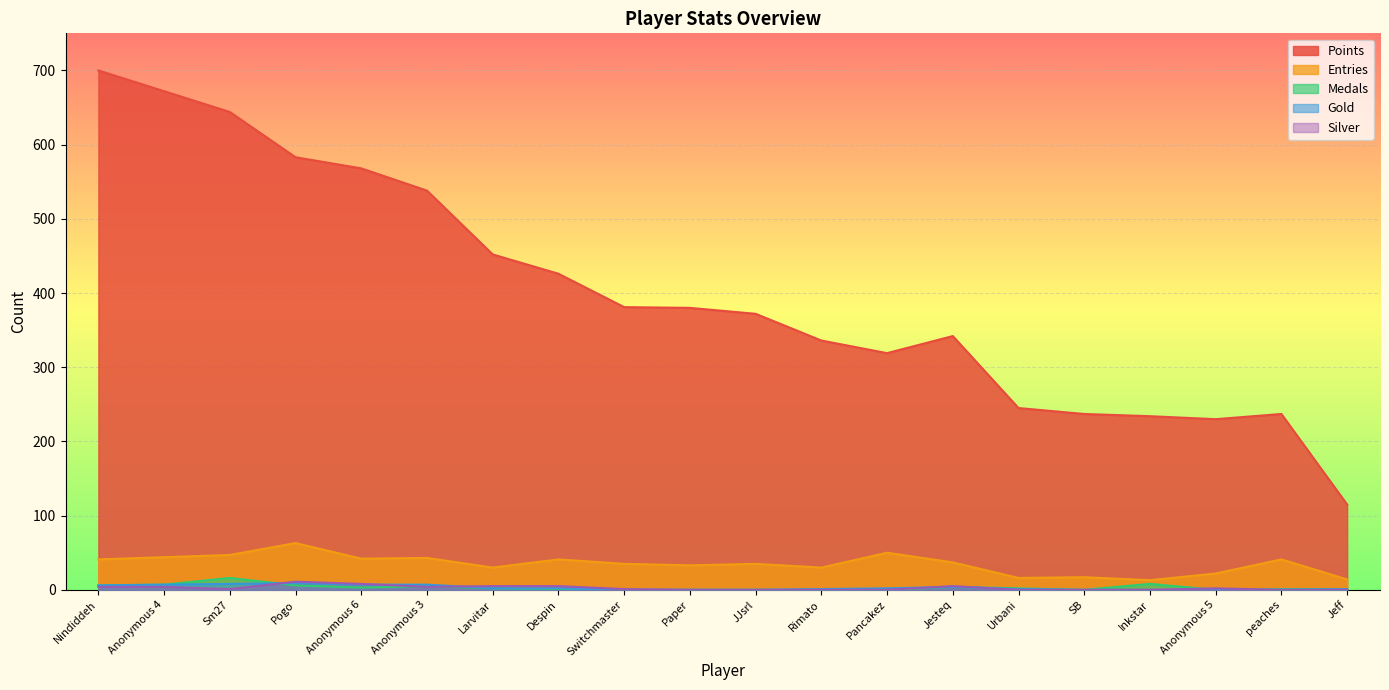

Reading left to right, what are all the values shown in this chart?

Points: 700	672	644	583	568	538	452	426	381	380	372	336	319	342	245	237	234	230	237	115
Entries: 41	44	47	63	42	43	30	41	35	33	35	30	50	37	16	17	13	22	41	14
Medals: 6	7	16	6	3	5	2	1	0	0	0	0	0	4	2	0	8	0	1	1
Gold: 6	7	8	9	7	7	2	2	0	0	0	1	2	4	1	0	0	0	0	1
Silver: 4	4	1	11	8	4	5	5	1	0	0	0	0	5	0	0	0	2	0	0